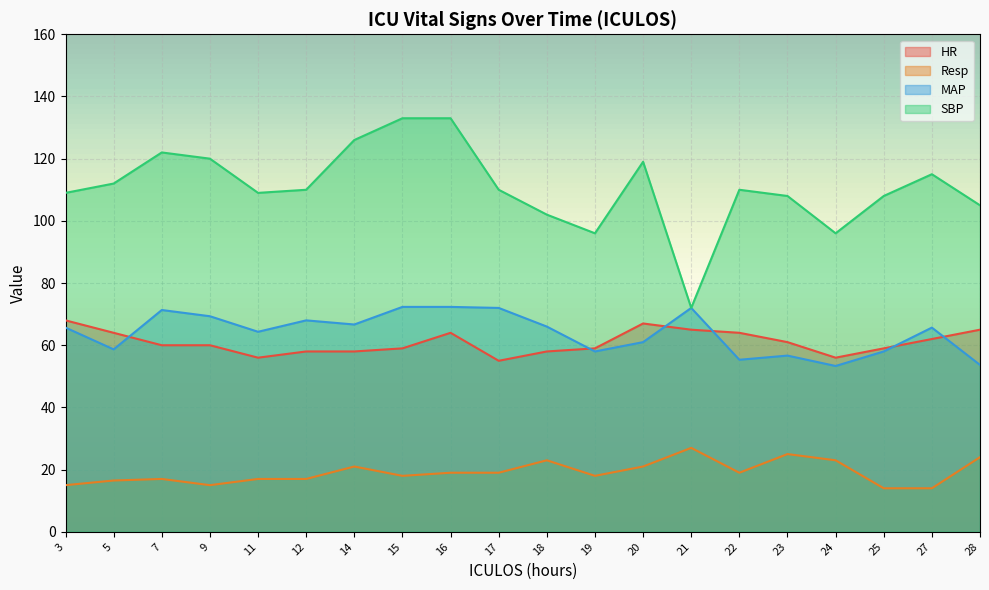

Does the chart display data point markers on the line(s)?

No